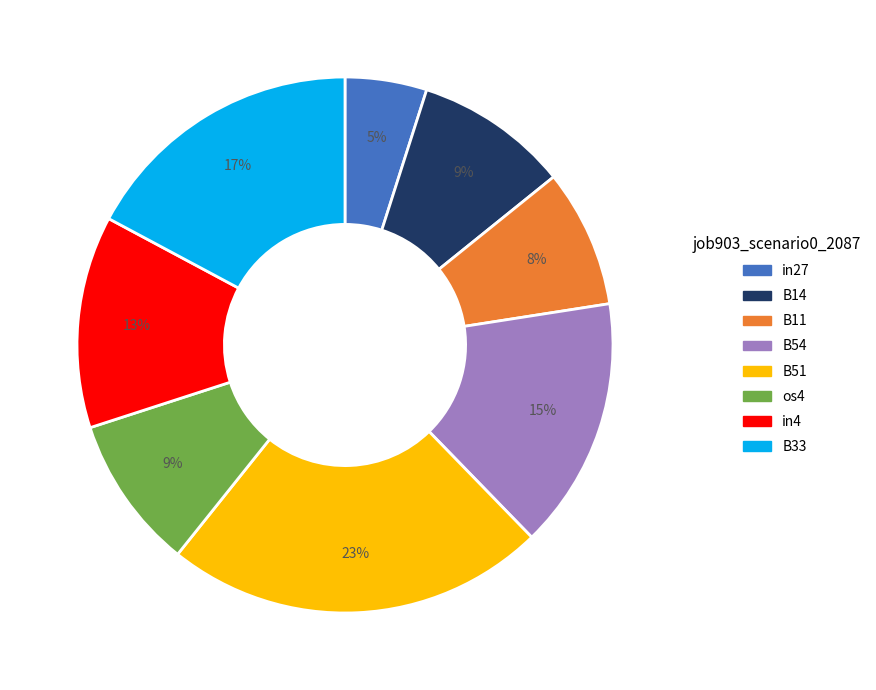

To the nearest percent, what is the average slice percentage?

12%